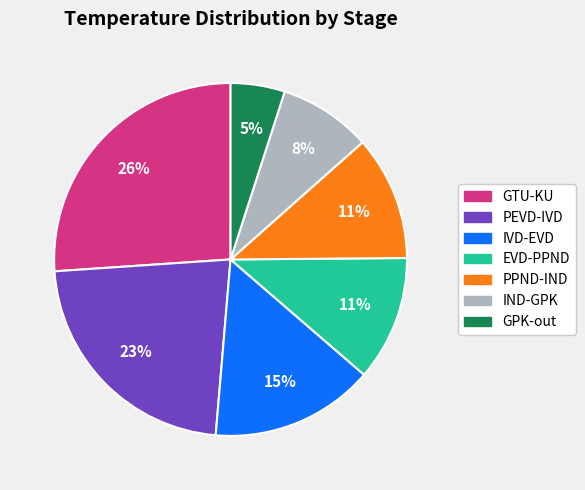

How many segments does this pie chart have?

7